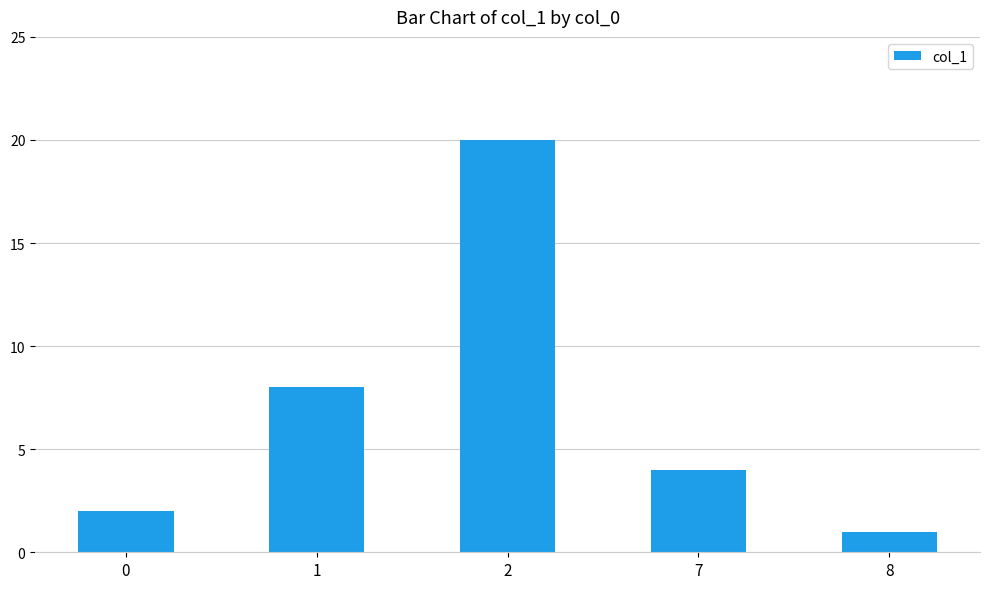

Rank the categories by value from lowest to highest.

8, 0, 7, 1, 2